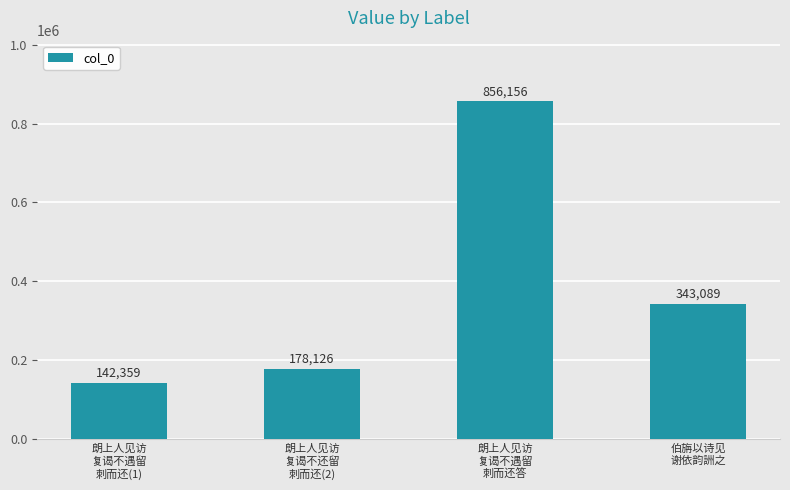

List the labels in order of value, smallest first.

朗上人见访
复谒不遇留
刺而还(1), 朗上人见访
复谒不还留
刺而还(2), 伯旃以诗见
谢依韵詶之, 朗上人见访
复谒不遇留
刺而还答